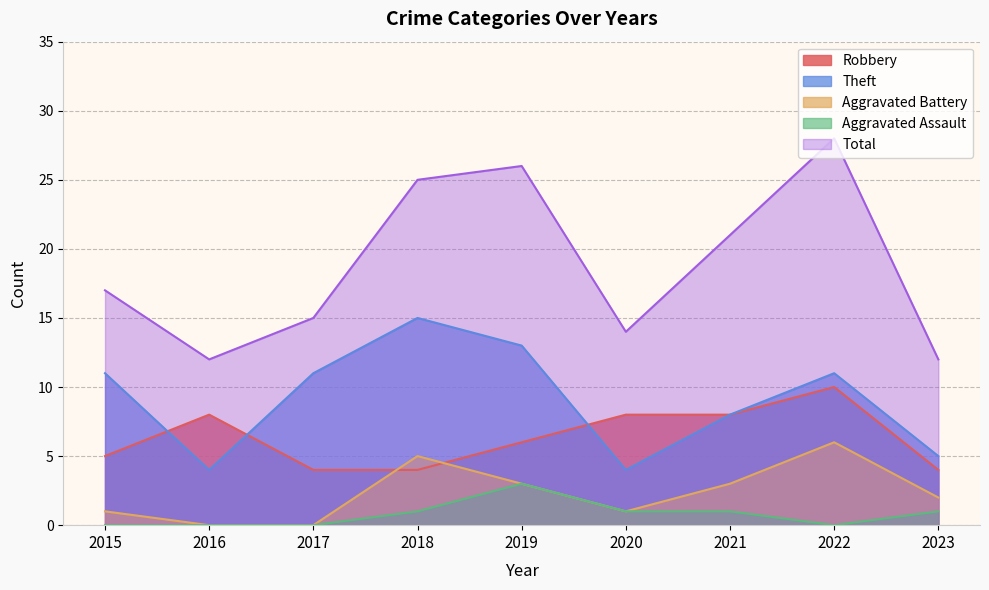

What is the spread (max minus min) of values at 2015?

17